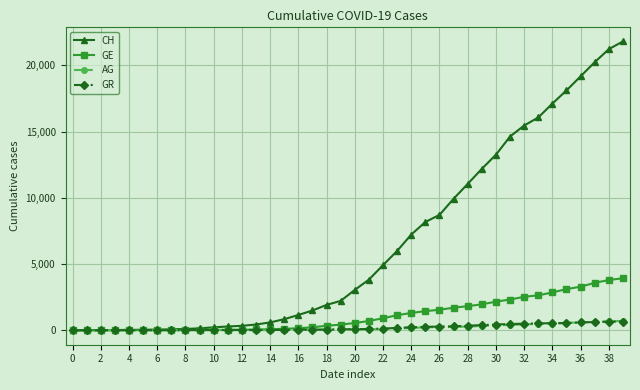

Which series has the widest spread of values?

CH